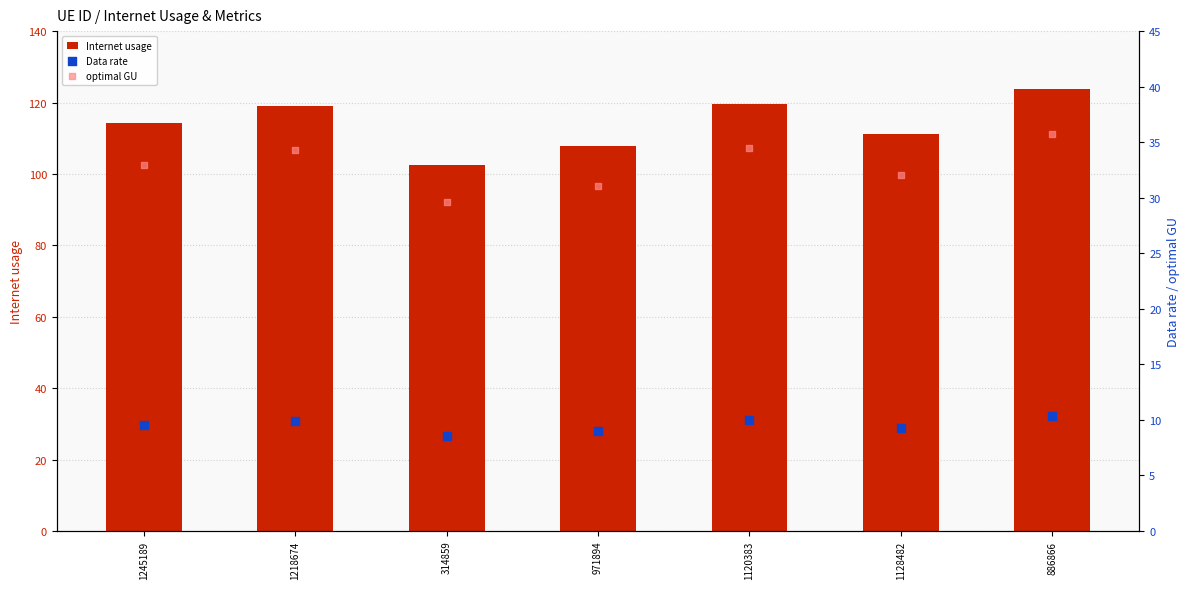

At how many categories does at least one series exceed 91?

7